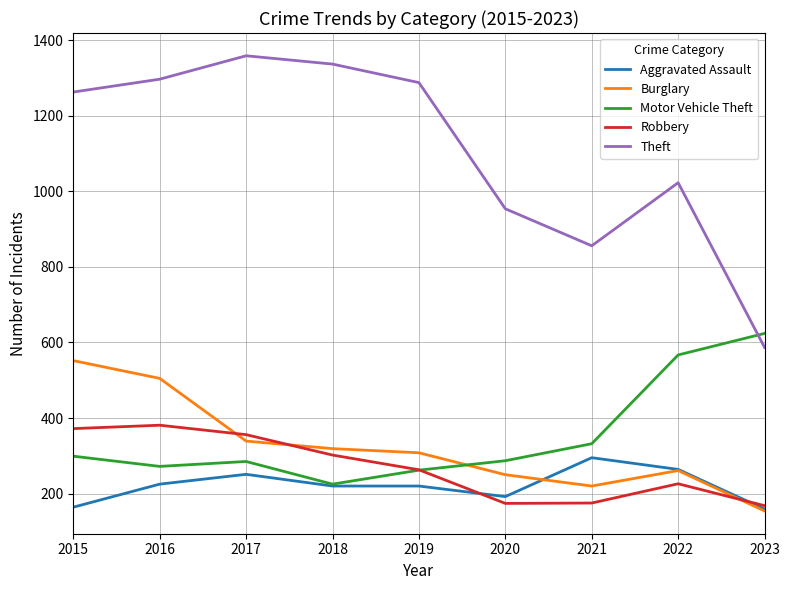

What is the difference between the highest and lowest values at 2018?

1117